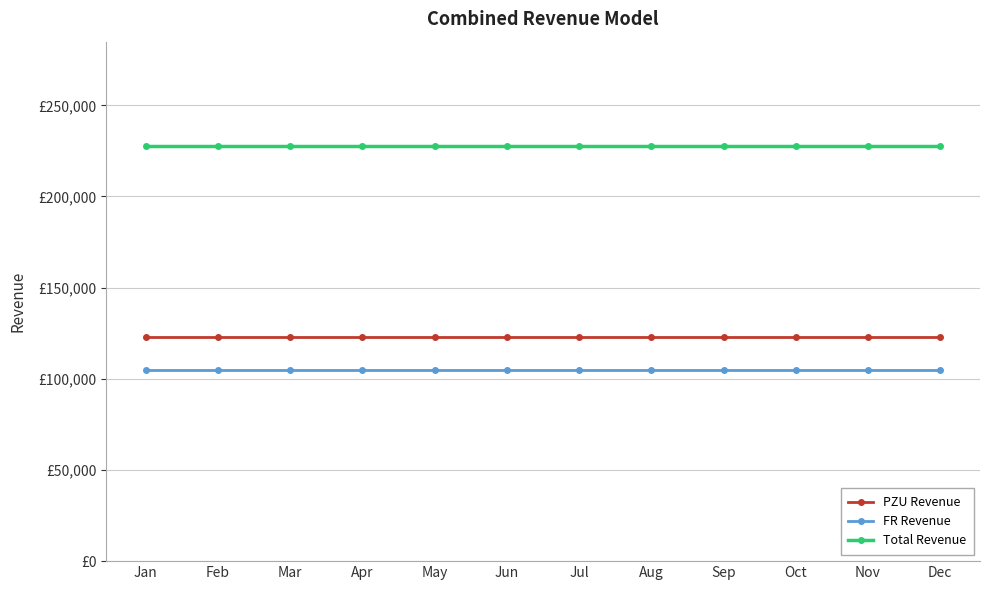

What is the spread (max minus min) of values at Mar?

122993.5